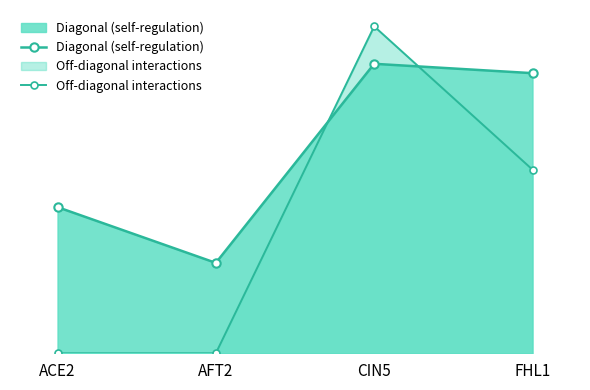

Between ACE2 and FHL1, which series saw the biggest shift?

Off-diagonal interactions